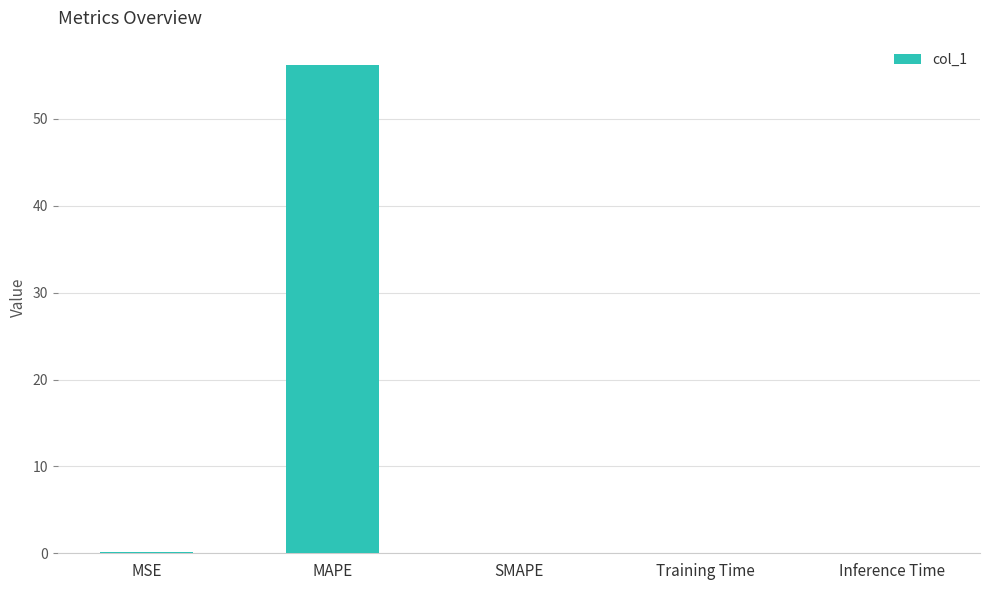

Count the number of categories in the chart.

5